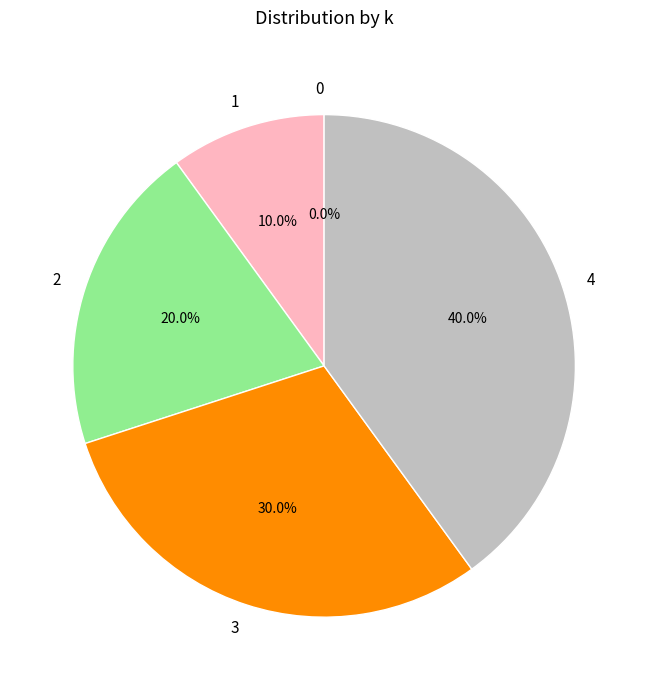

True or false: 2 accounts for 28% of the total.

False